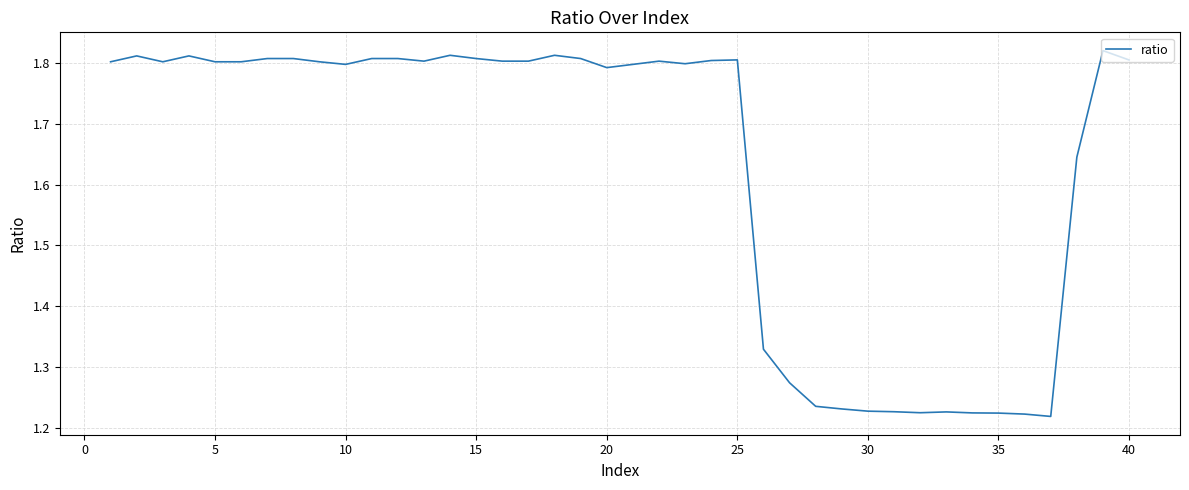

True or false: there are more than 0 points higher than both neighbors.

True